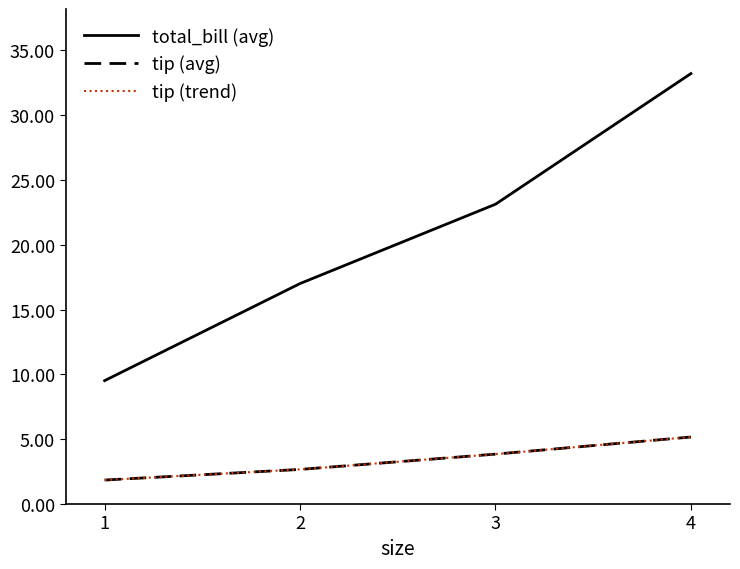

What is the difference between the highest and lowest values at 1?

7.7